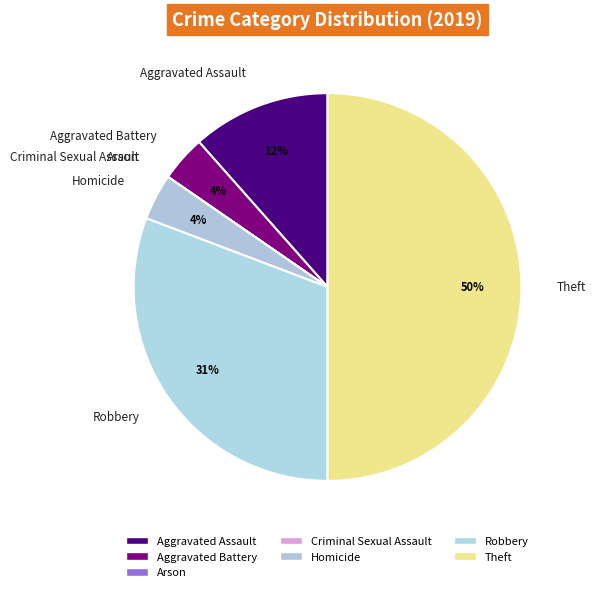

To the nearest percent, what percentage of the pie is Robbery?

31%